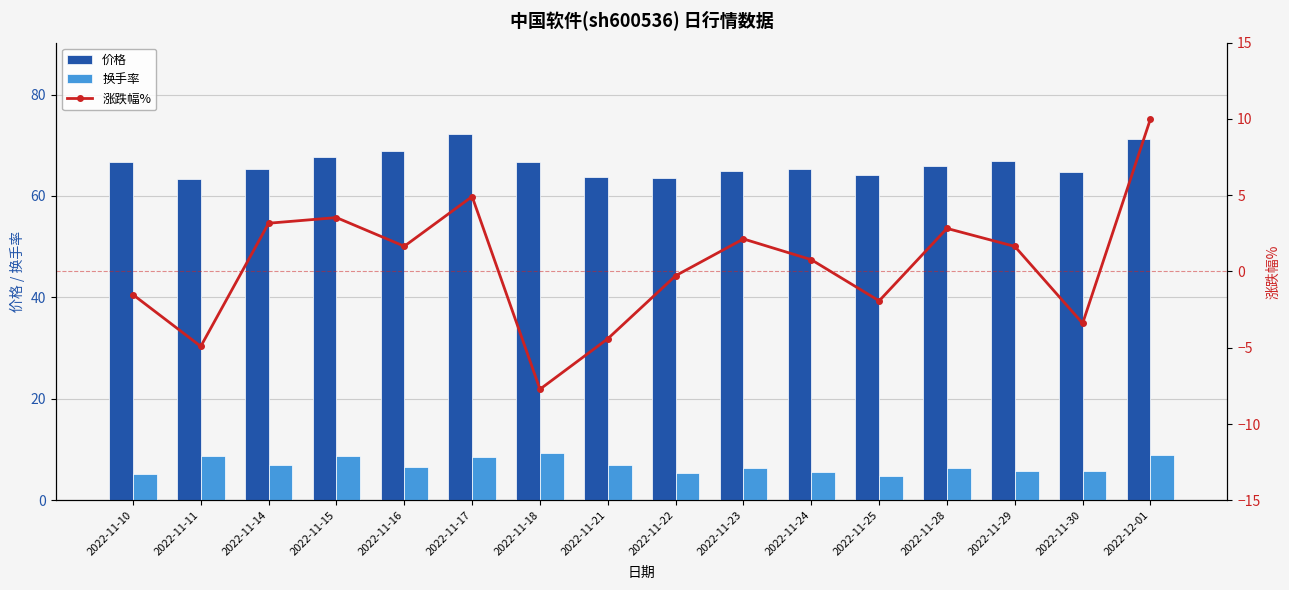

List the series in order of their peak value, highest first.

价格, 涨跌幅%, 换手率